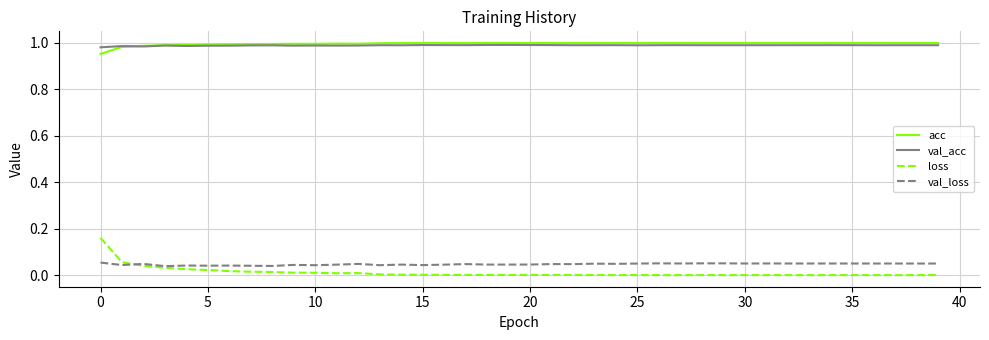

True or false: loss and acc cross at least once.

False